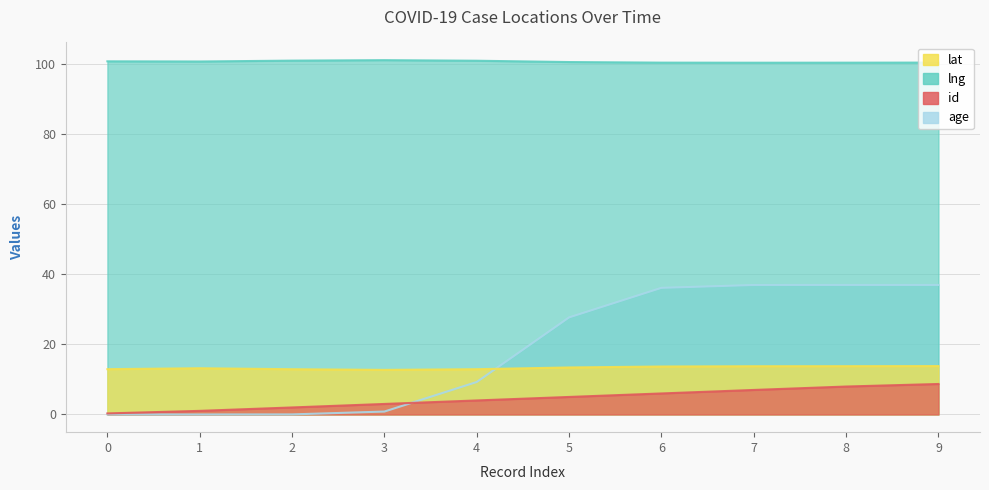

True or false: lat and age cross at least once.

True